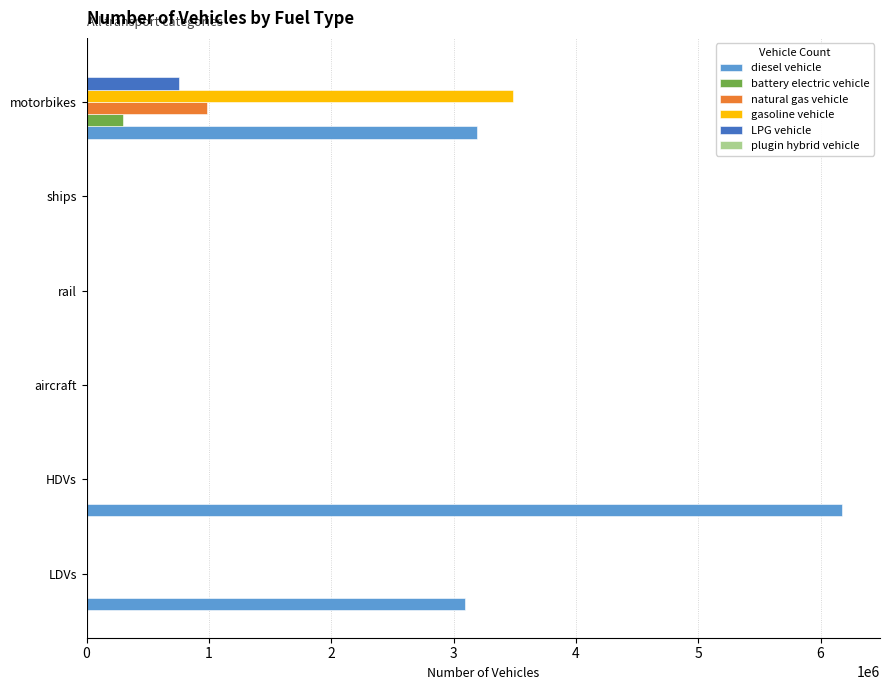

The gasoline vehicle series shows 0.0 at HDVs. True or false?

True